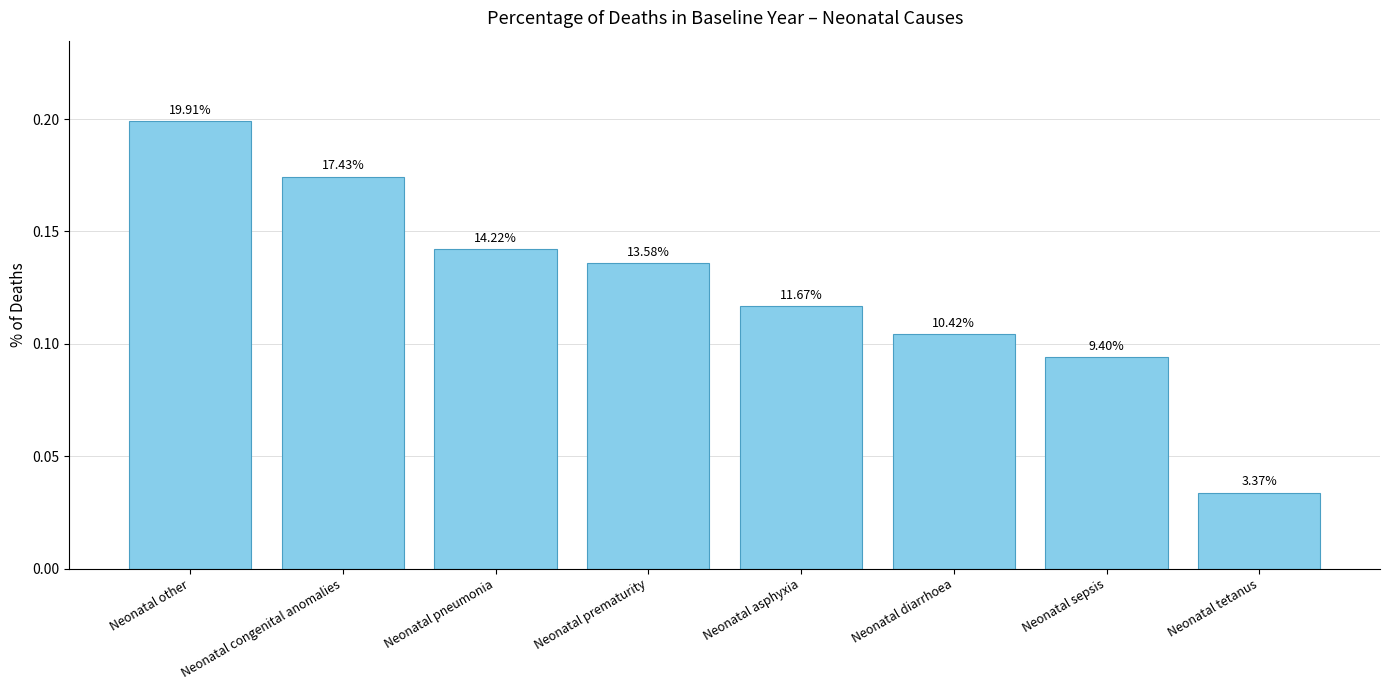

Which label corresponds to the largest value in the chart?

Neonatal other